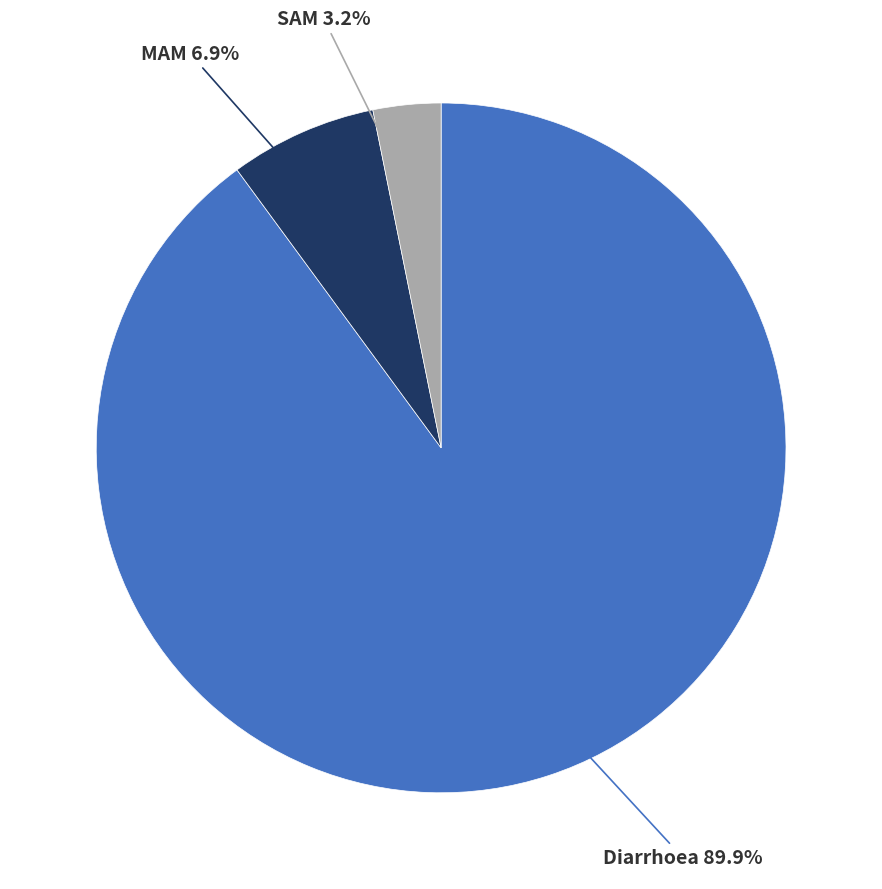

Is there any slice that represents more than half of the pie?

Yes